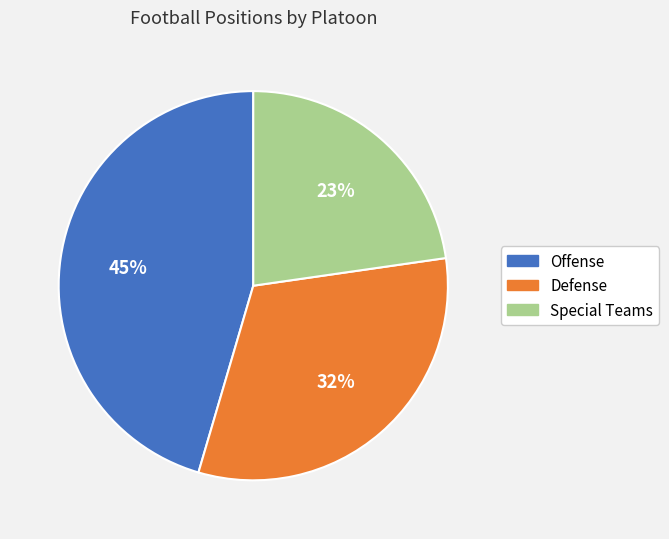

Rank the categories by value from lowest to highest.

Special Teams, Defense, Offense